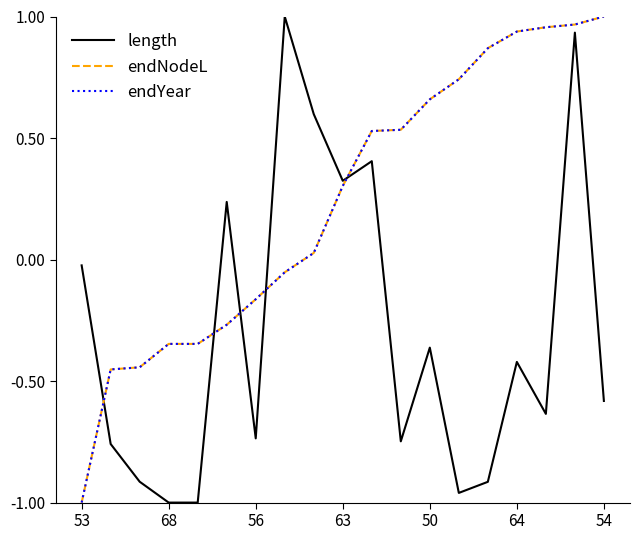

What is the average value of the endYear series?

0.2